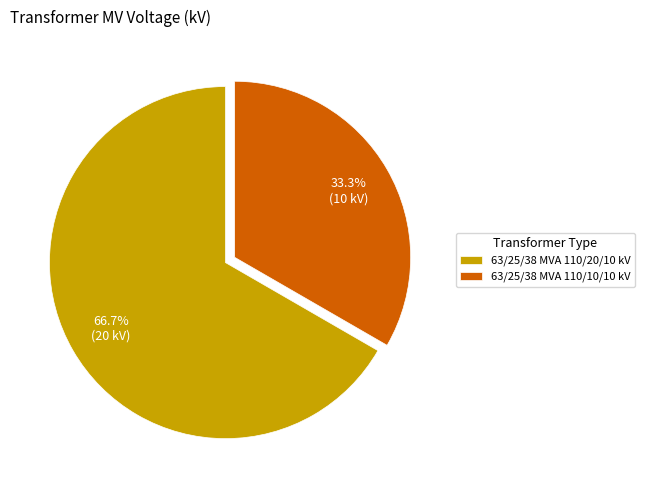

To the nearest percent, what is the combined percentage of 63/25/38 MVA 110/20/10 kV and 63/25/38 MVA 110/10/10 kV?

100%